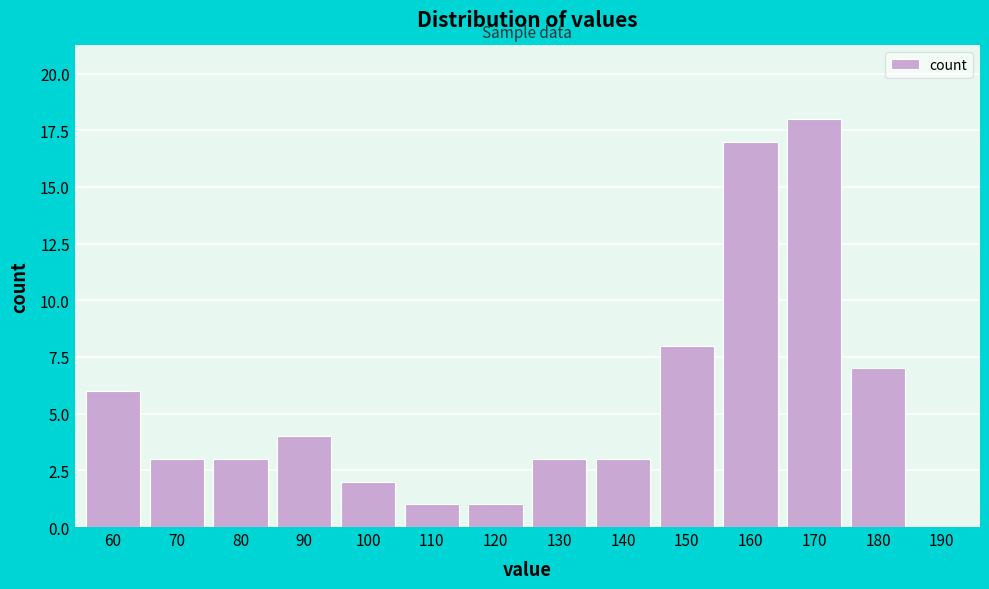

Reading left to right, extract all data points from this chart.

60=6	70=3	80=3	90=4	100=2	110=1	120=1	130=3	140=3	150=8	160=17	170=18	180=7	190=0